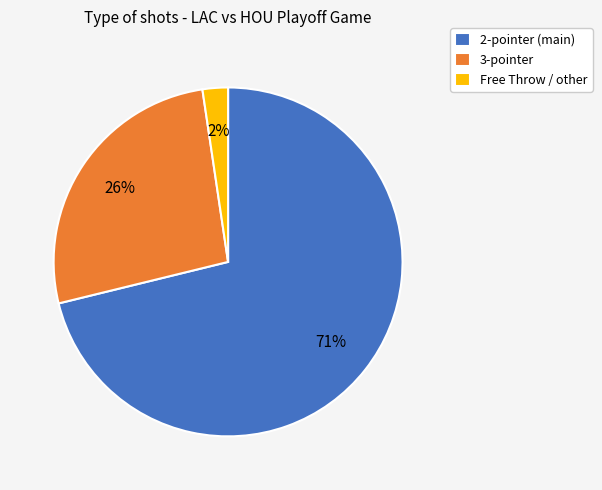

Rank the categories by value from highest to lowest.

2-pointer (main), 3-pointer, Free Throw / other